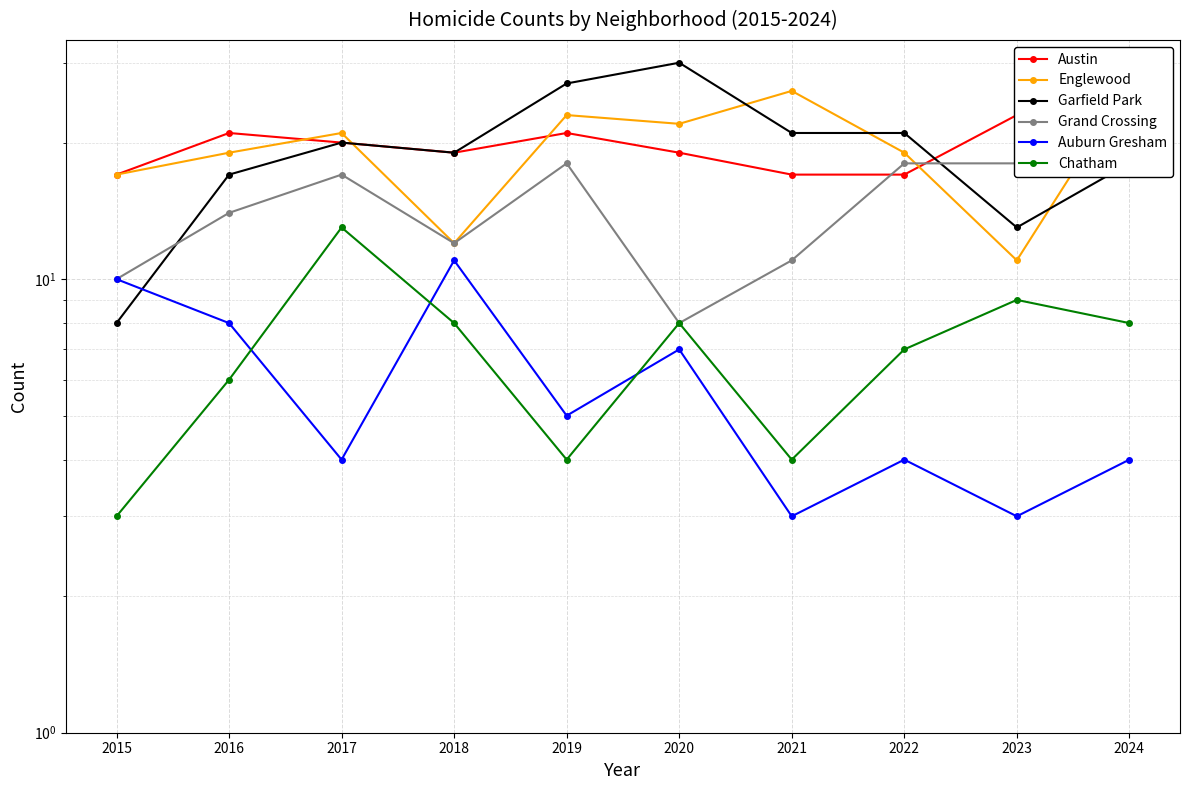

What is the sum of all Garfield Park values?

194